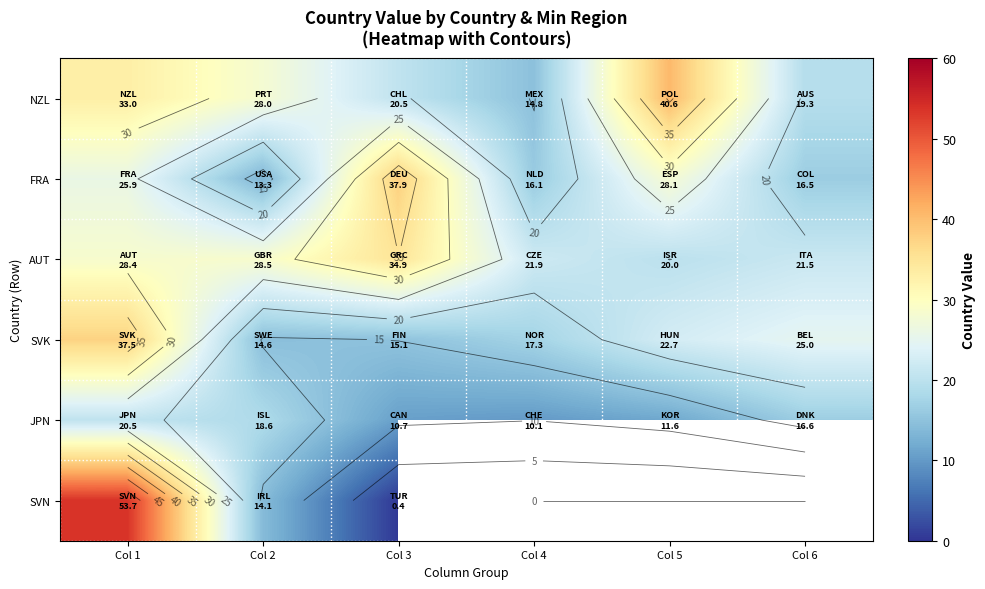

How many data points does each series have?

6